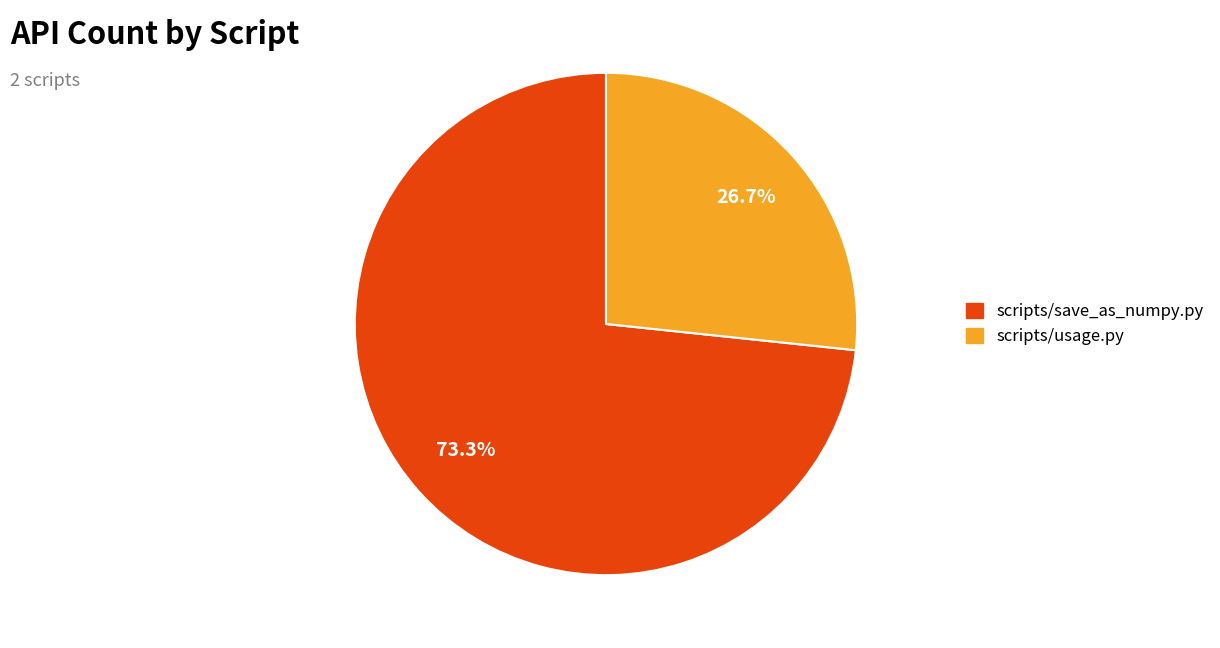

Between scripts/usage.py and scripts/save_as_numpy.py, which is larger?

scripts/save_as_numpy.py